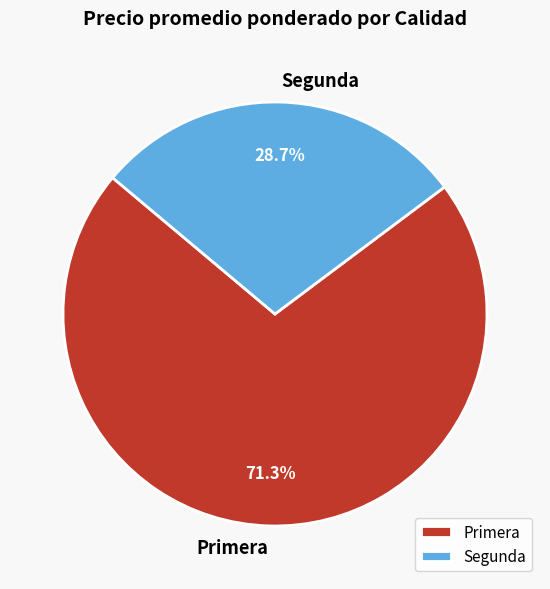

Which slice is the largest?

Primera